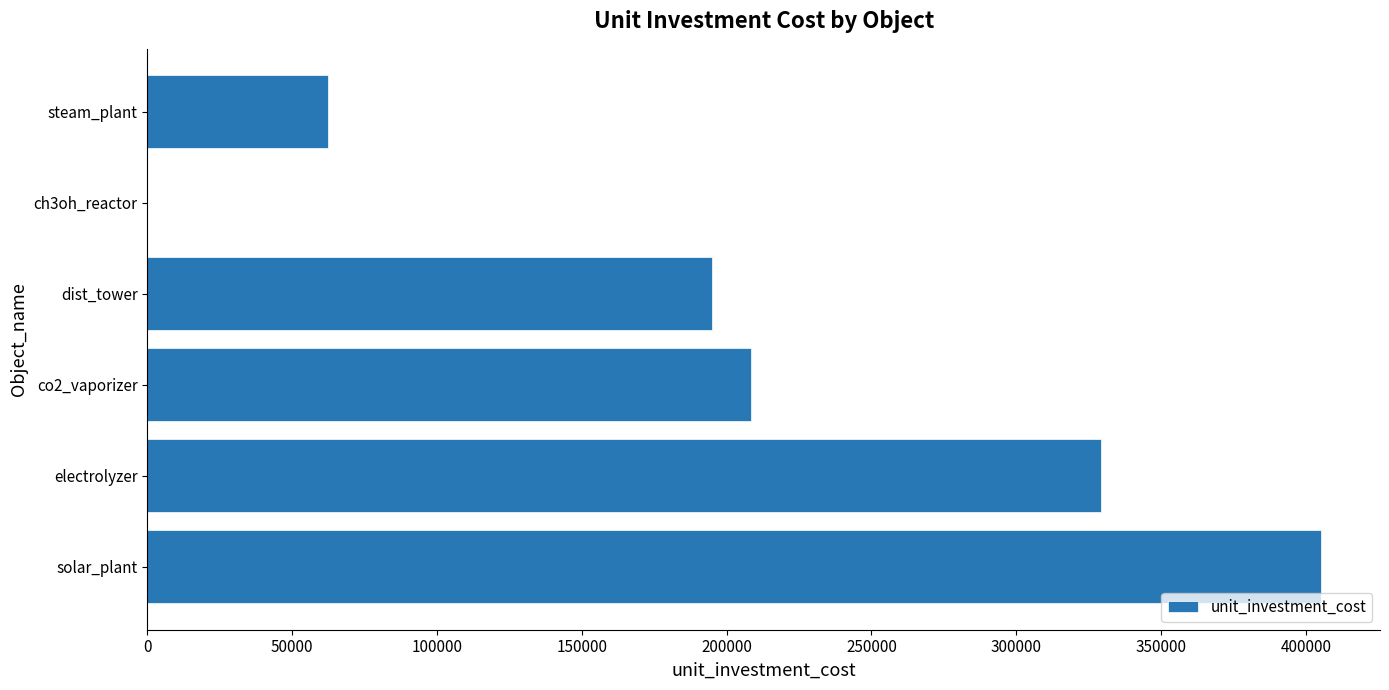

What is the ratio of the value at dist_tower to the value at electrolyzer?

0.6